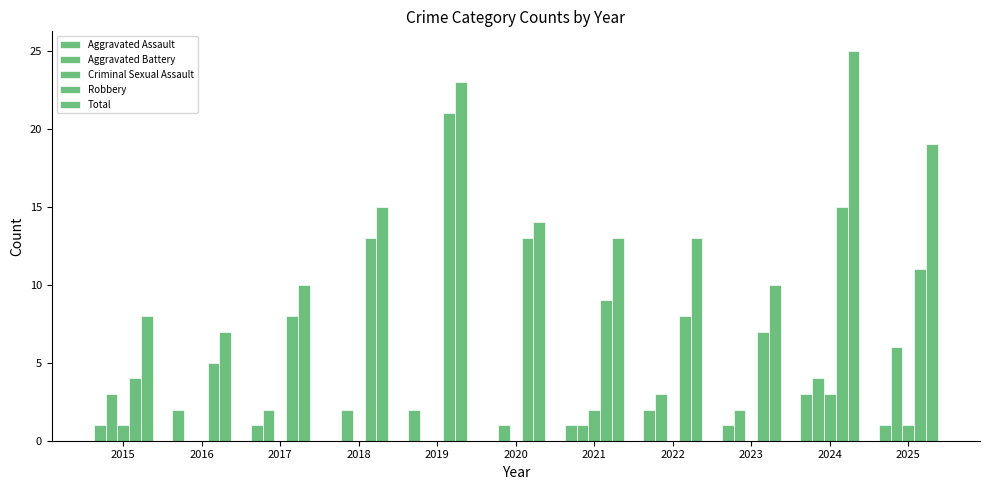

Between 2021 and 2020, which is larger?

2021